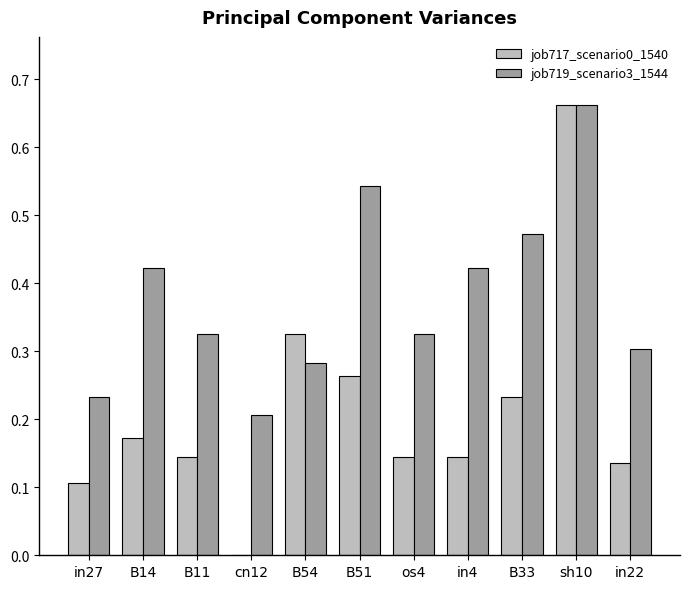

The job717_scenario0_1540 series shows 0.2 at B33. True or false?

True